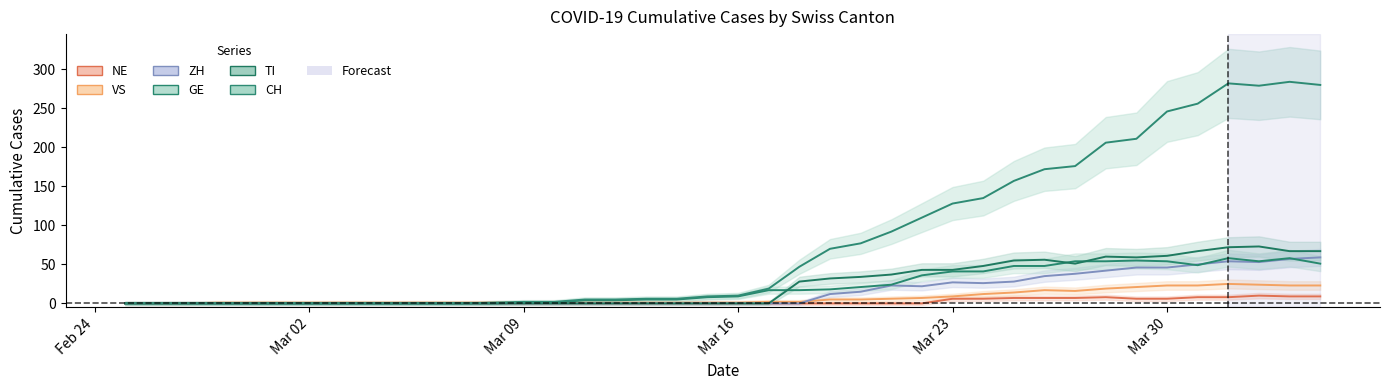

At how many categories does at least one series exceed 283?

1